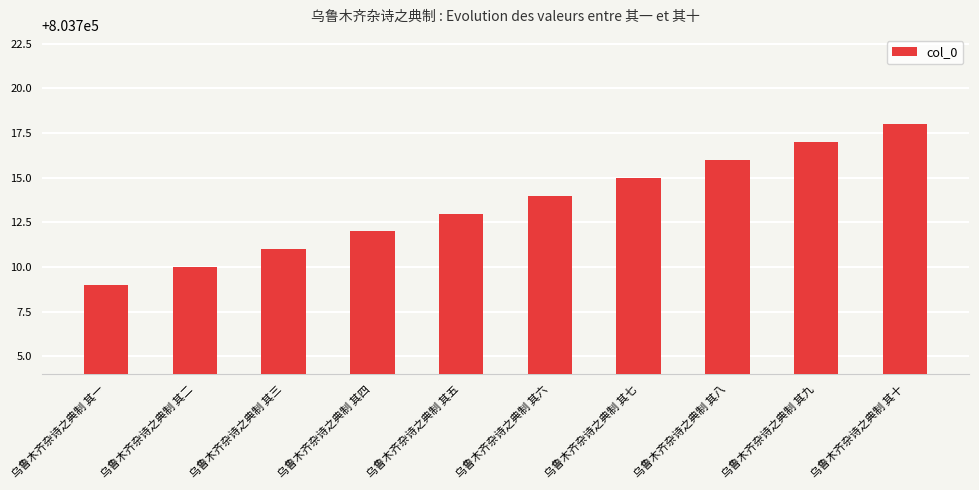

What is the difference between the maximum and minimum values?

9